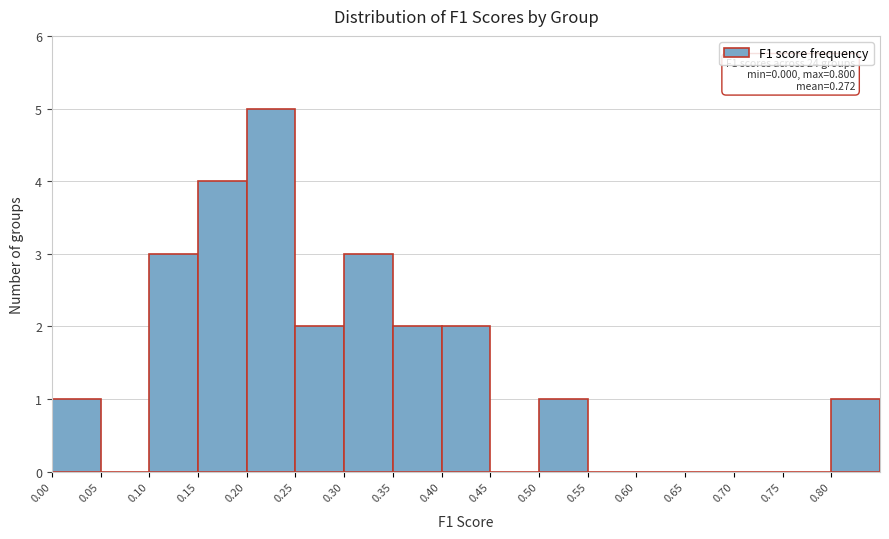

Over which range of the x-axis is the bar tallest?

0.20 to 0.25